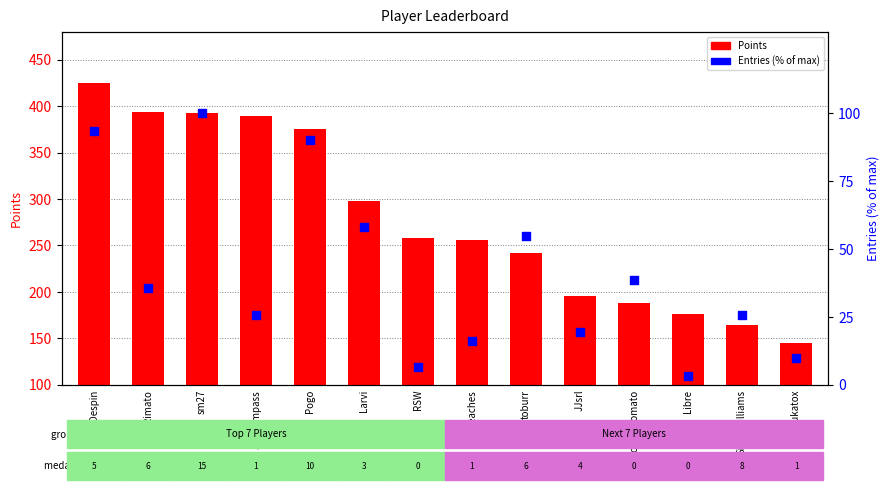

Which series contains the lowest Y value?

Entries (% of max)